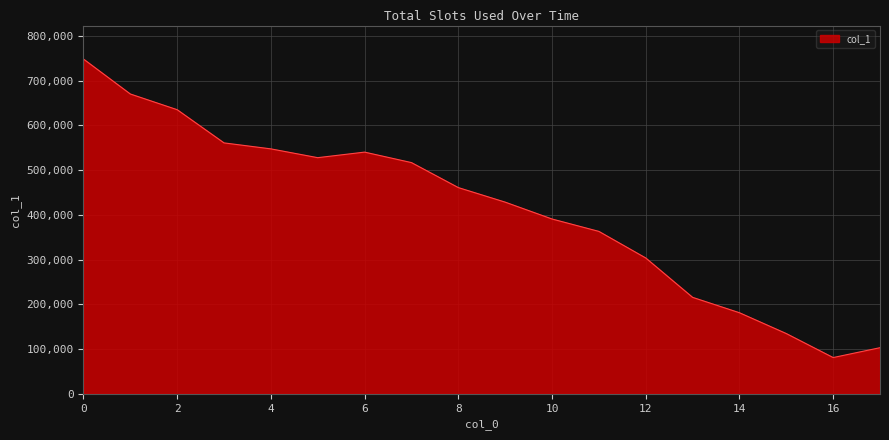

What is the smallest value displayed?

81074